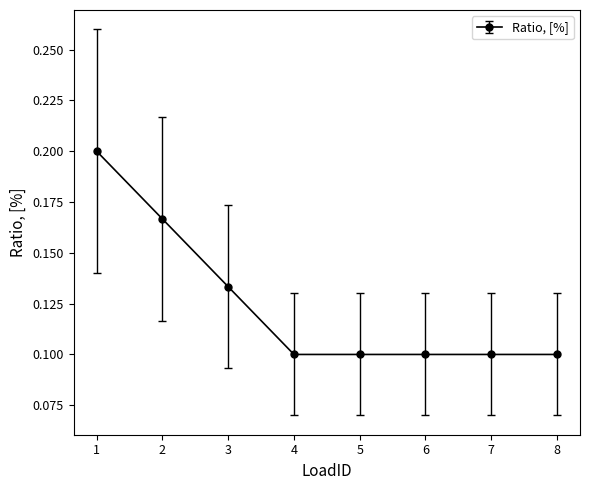

What is the sum of all values?

1.0